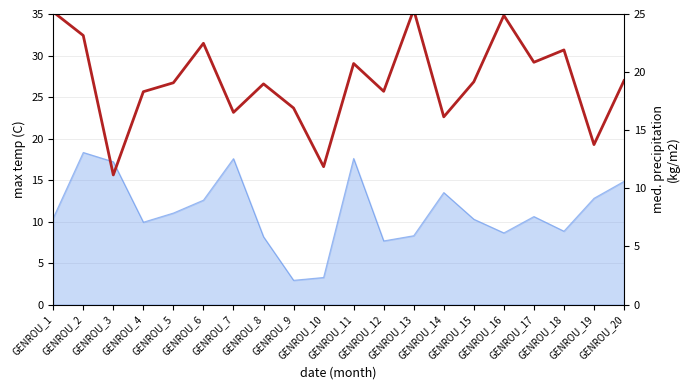

List the labels in order of value, smallest first.

GENROU_3, GENROU_10, GENROU_19, GENROU_14, GENROU_7, GENROU_9, GENROU_4, GENROU_12, GENROU_8, GENROU_5, GENROU_15, GENROU_20, GENROU_11, GENROU_17, GENROU_18, GENROU_6, GENROU_2, GENROU_16, GENROU_1, GENROU_13